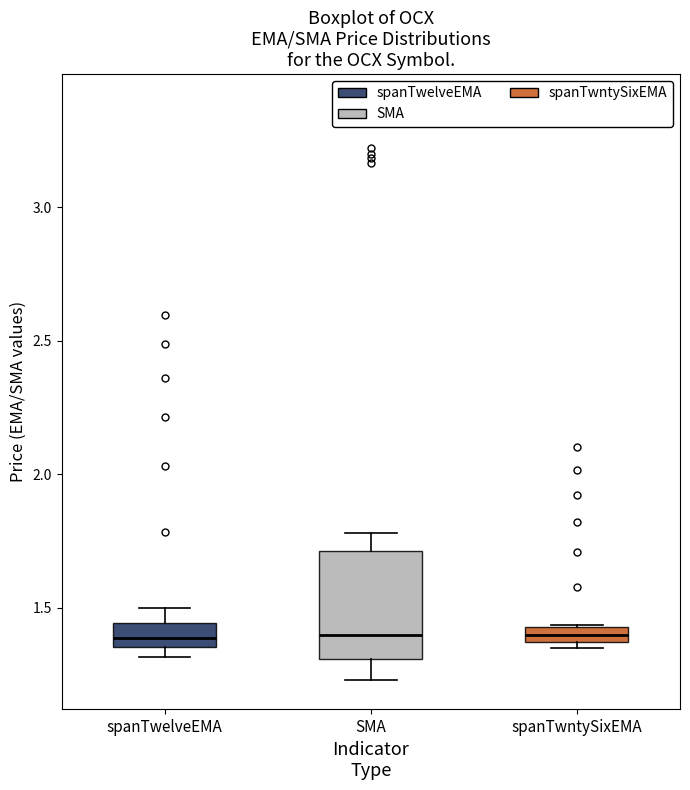

Where does the upper whisker of the box for spanTwelveEMA end on the y-axis? The values are not printed on the chart, so give them approximately, as read against the axis.

1.50